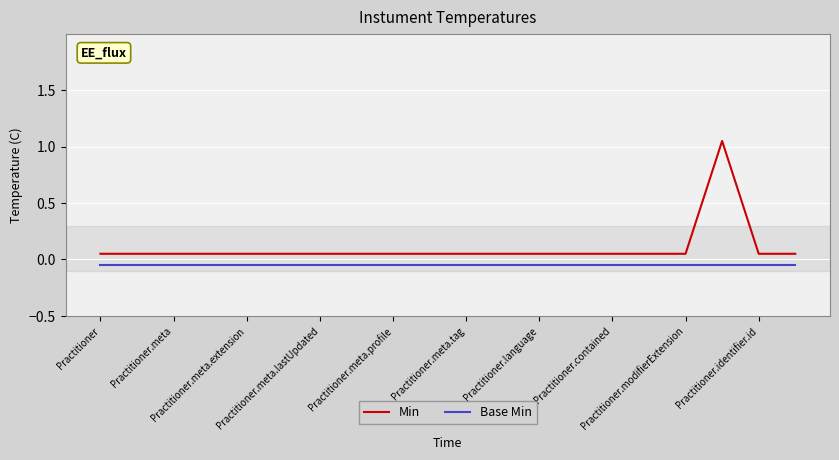

What are all the series names shown in the legend?

Min, Base Min